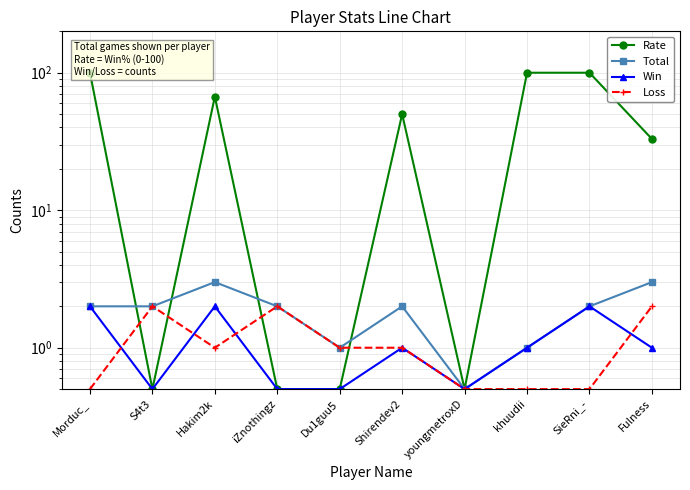

List the series in order of their peak value, lowest first.

Win, Loss, Total, Rate